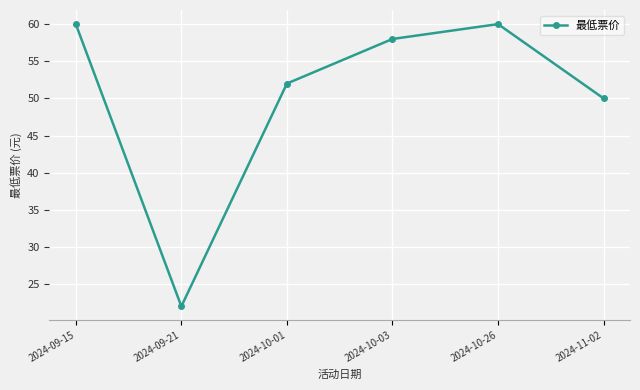

How many lines are shown in the chart?

1